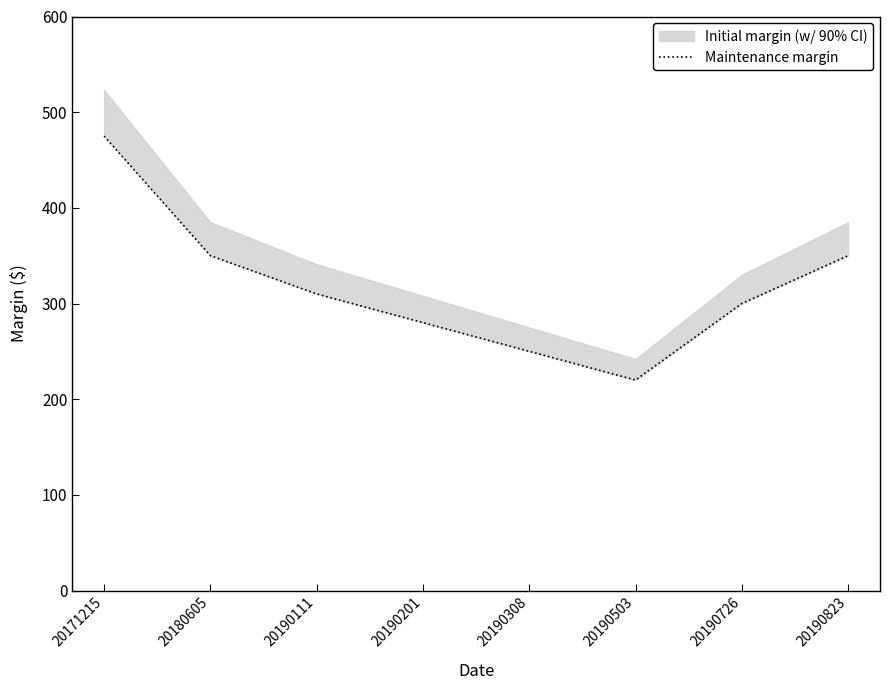

Where is the first local minimum?

20190503